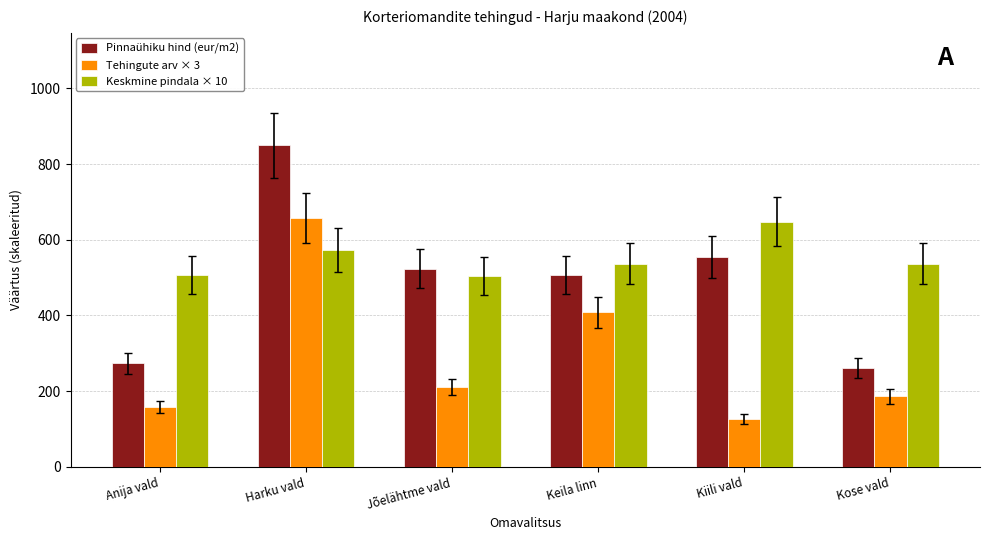

The value of Pinnaühiku hind (eur/m2) at Anija vald is 273.9. True or false?

True